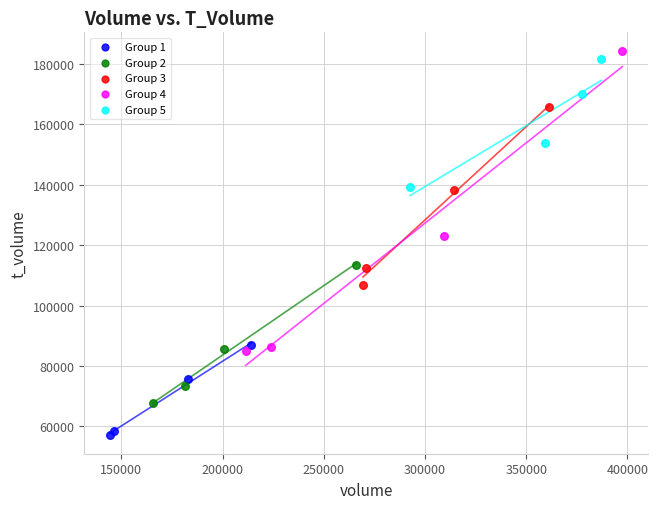

Which series has the largest Y range (max minus min)?

Group 4